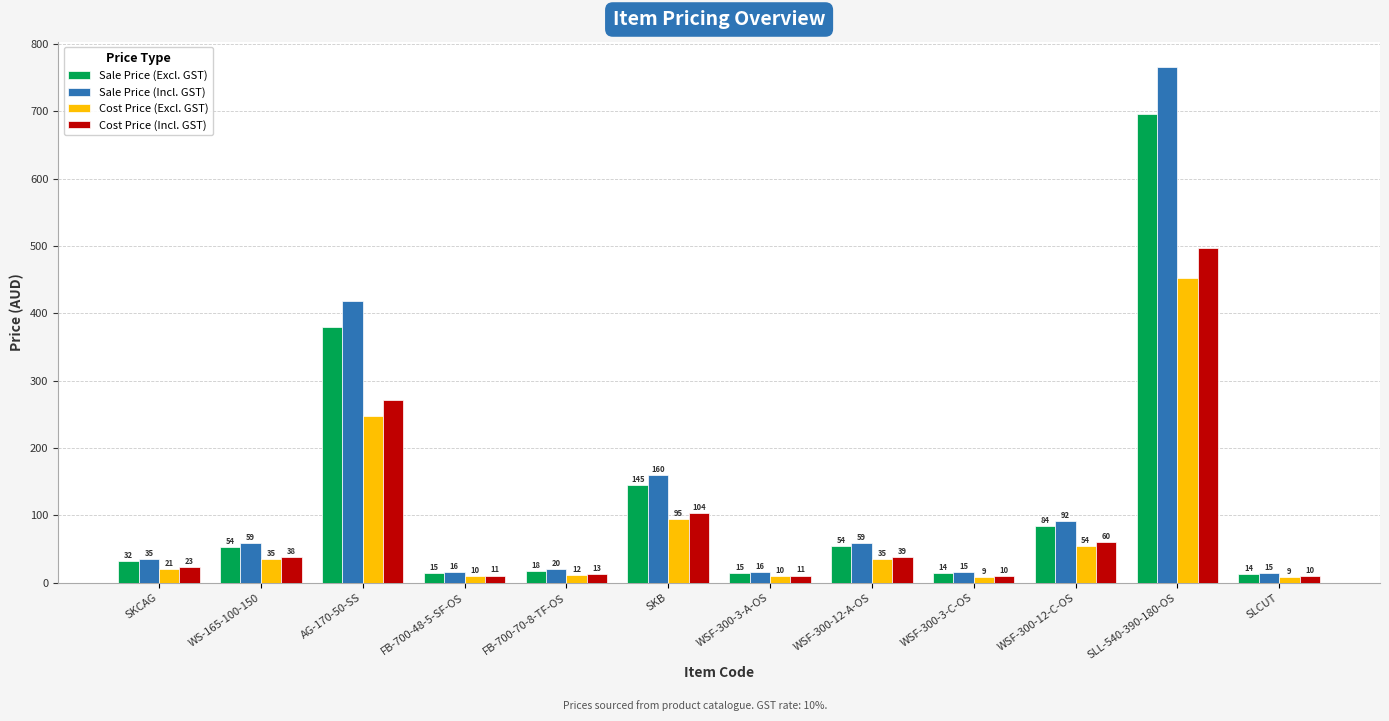

Which series has the widest spread of values?

Sale Price (Incl. GST)